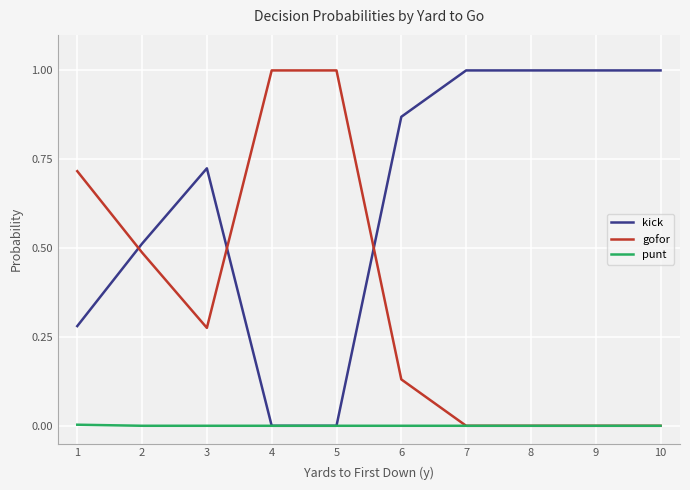

What is the spread (max minus min) of values at 9?

1.0